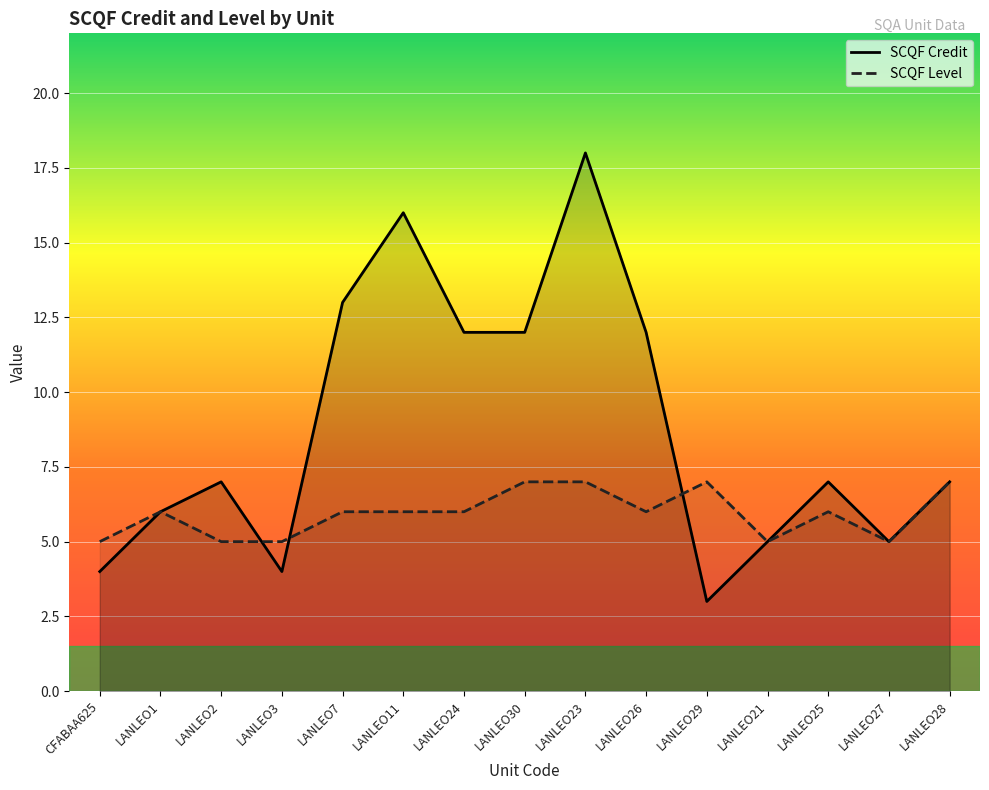

What position from the left is LANLEO24?

7